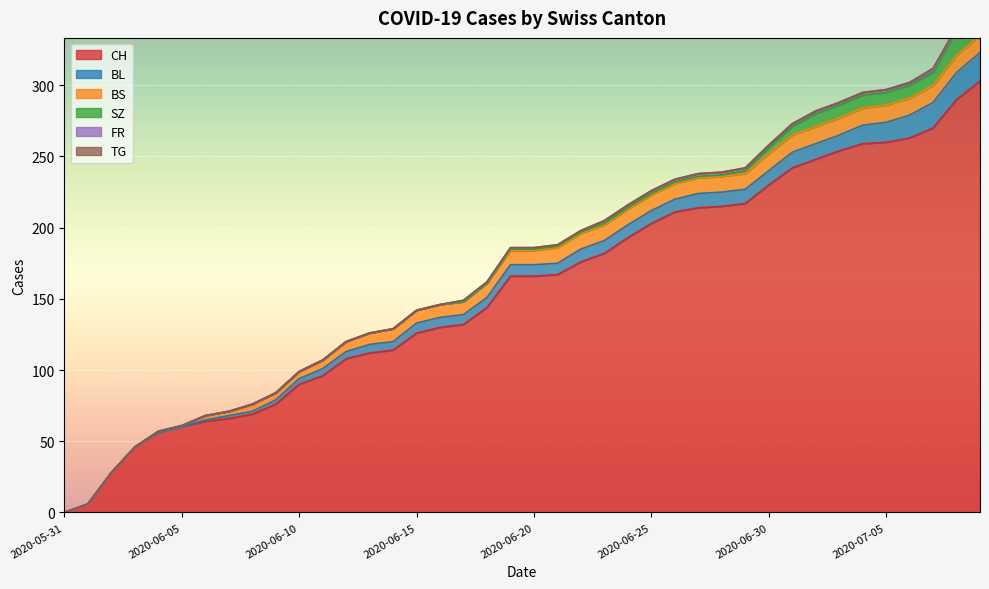

How many values in CH are above zero?

39